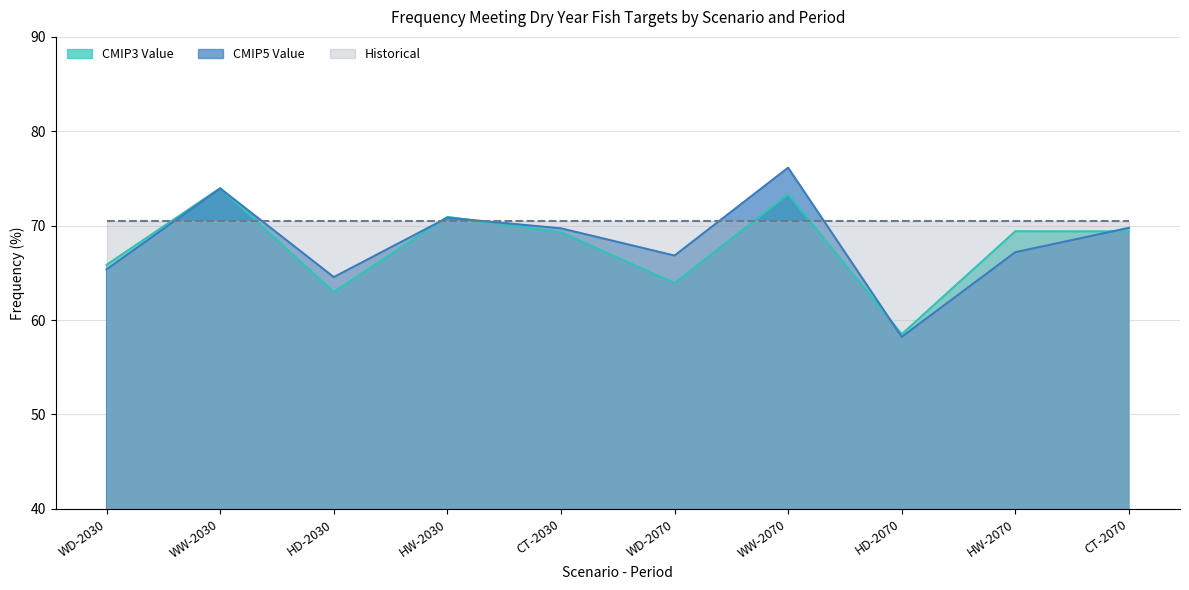

What are all the series names shown in the legend?

CMIP3 Value, CMIP5 Value, Historical